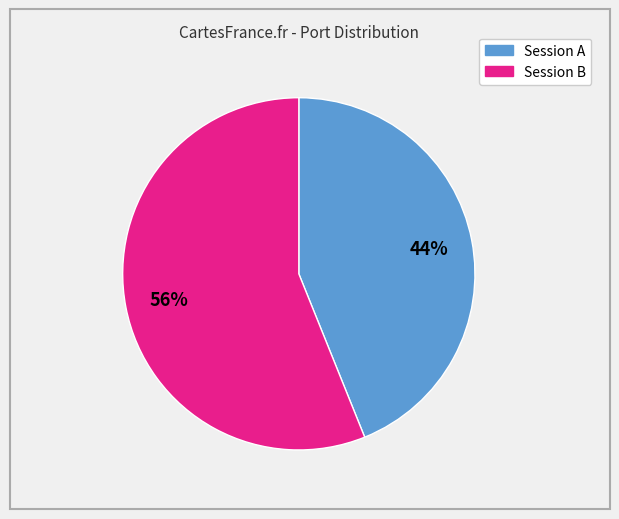

To the nearest percent, what is the average slice percentage?

50%